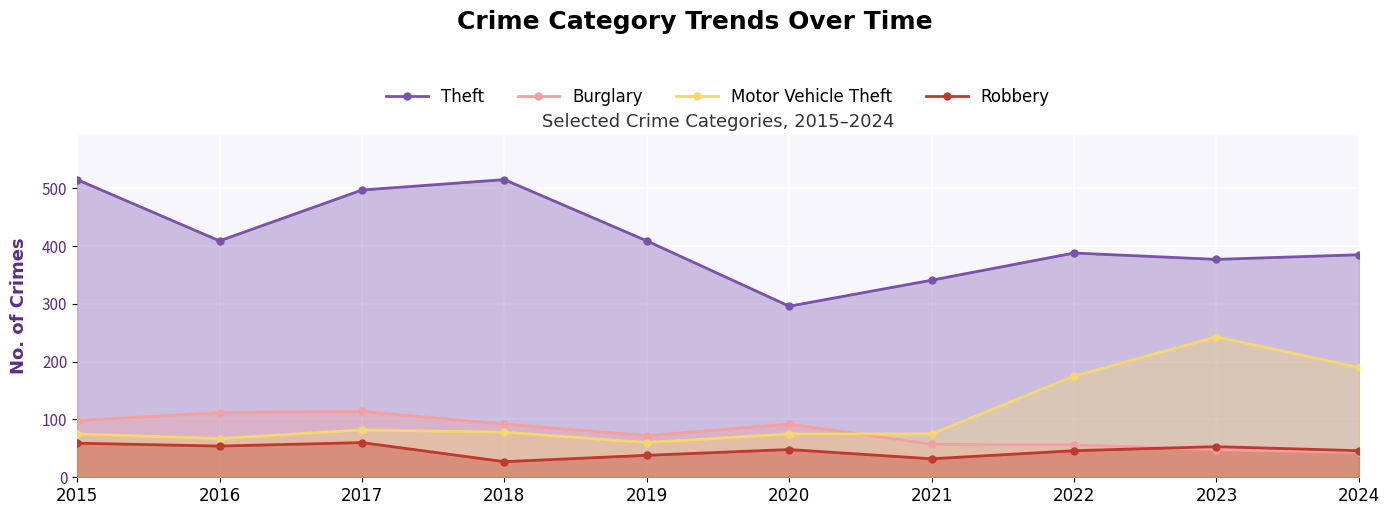

Rank the categories by Robbery value from lowest to highest.

2018, 2021, 2019, 2022, 2024, 2020, 2023, 2016, 2015, 2017